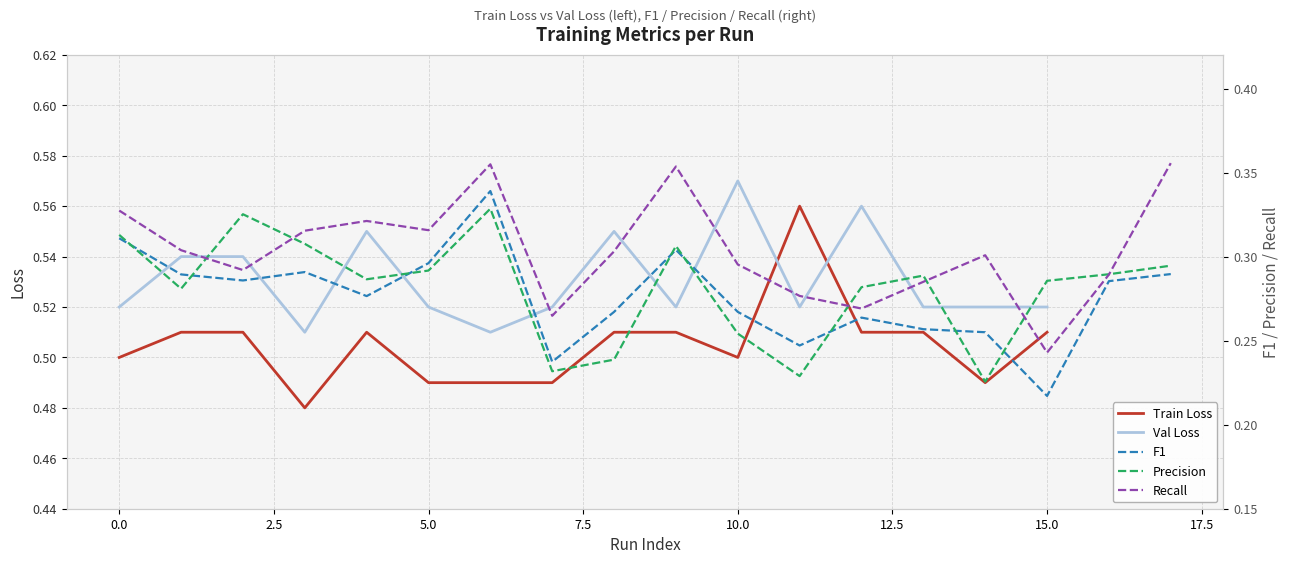

At which label does Val Loss reach its peak?

10.0